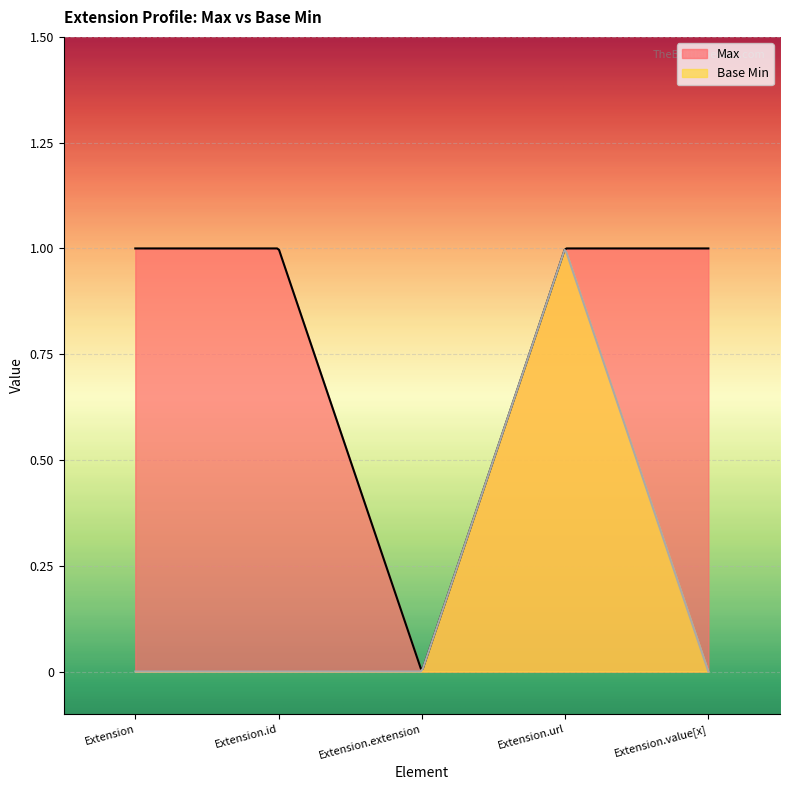

What position from the left is Extension.value[x]?

5